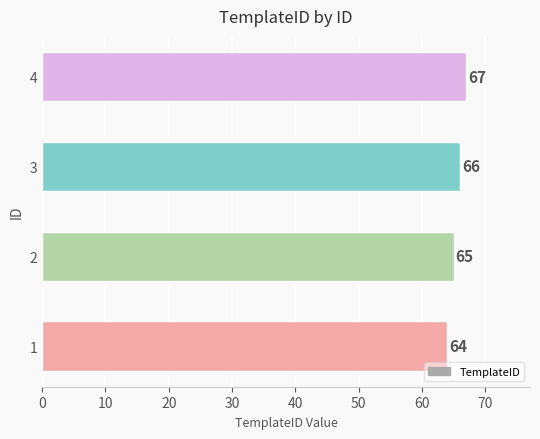

Reading bottom to top, what are all the values shown in this chart?

1=64	2=65	3=66	4=67